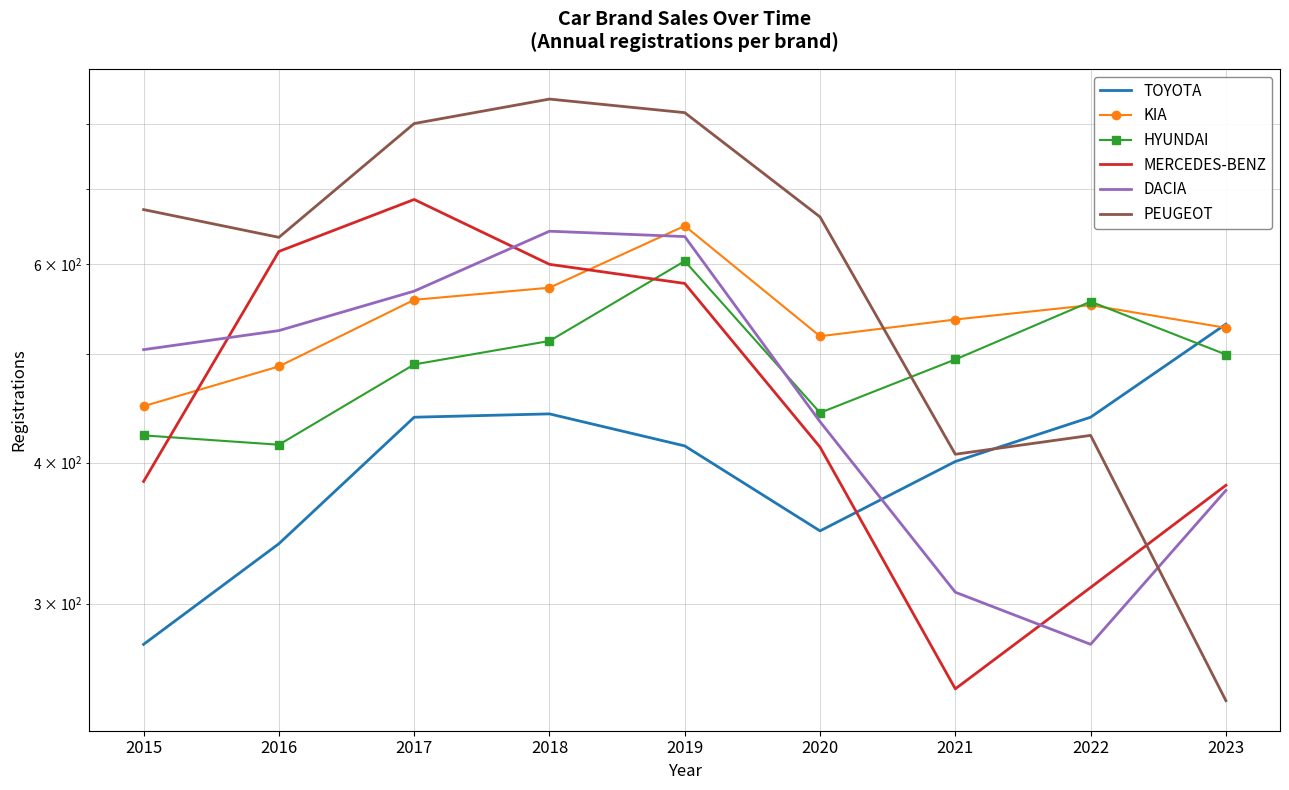

True or false: TOYOTA has a value of 183 at 2017.

False